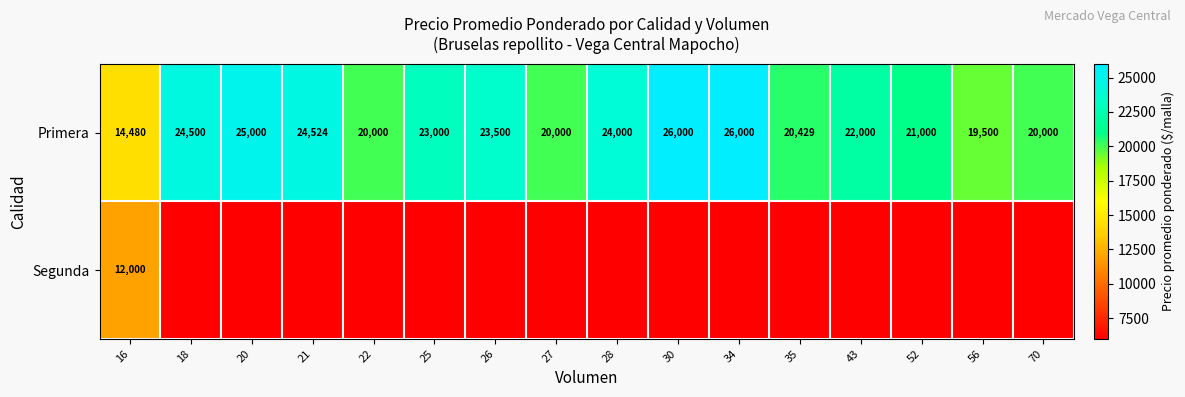

The Primera series shows 9730 at 70. True or false?

False